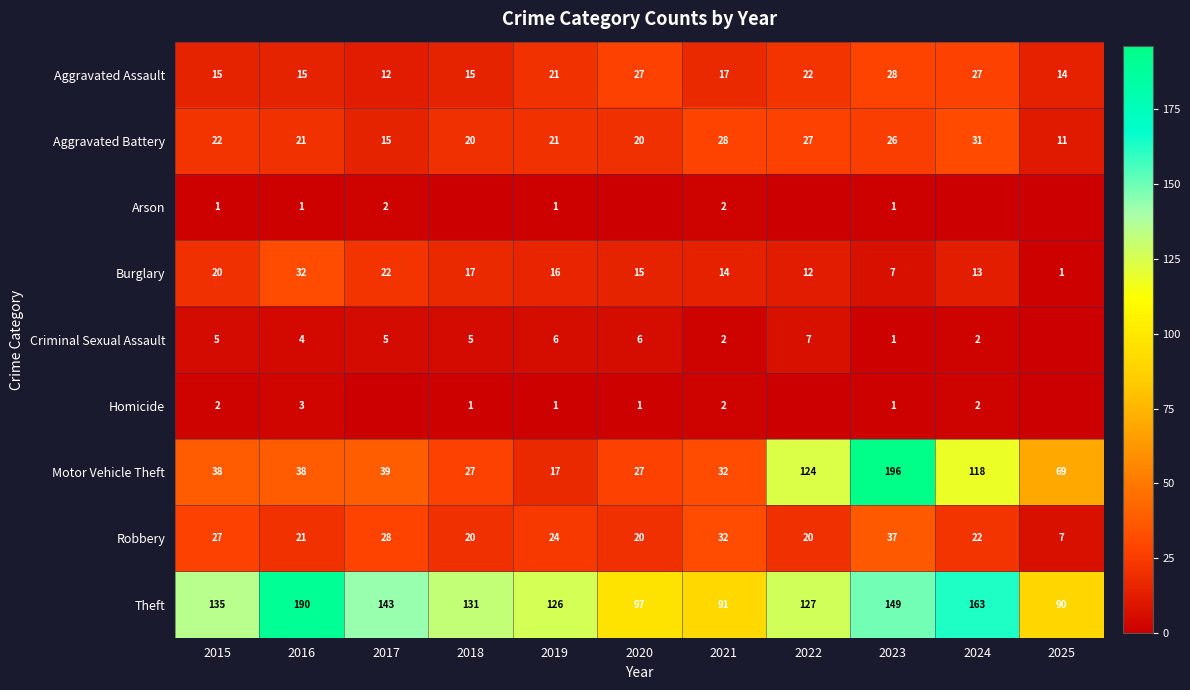

True or false: Aggravated Assault has a value of 27 at 2020.

True